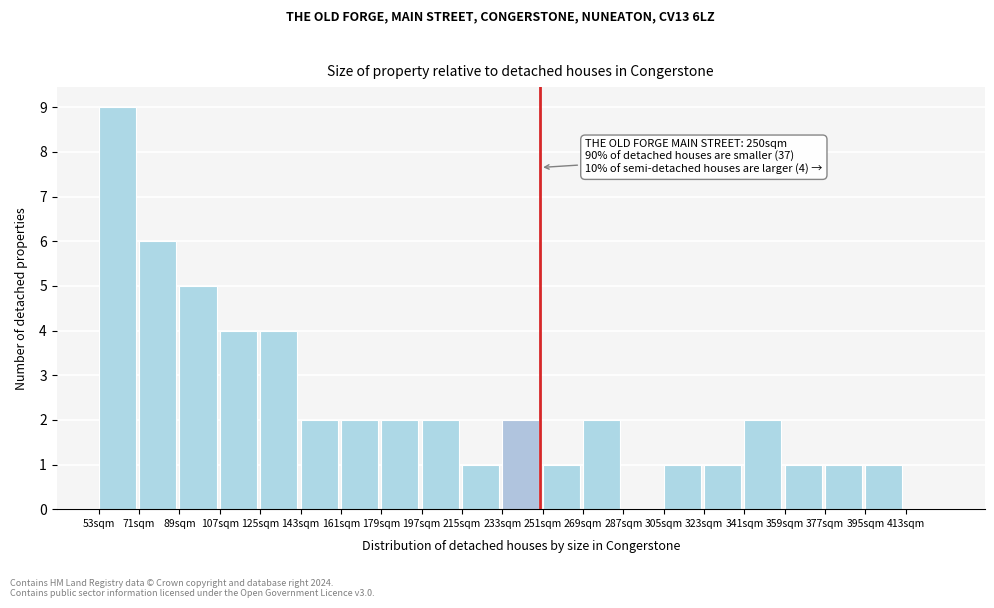

Reading left to right, extract all data points from this chart.

53sqm=9	71sqm=6	89sqm=5	107sqm=4	125sqm=4	143sqm=2	161sqm=2	179sqm=2	197sqm=2	215sqm=1	233sqm=2	251sqm=1	269sqm=2	287sqm=0	305sqm=1	323sqm=1	341sqm=2	359sqm=1	377sqm=1	395sqm=1	413sqm=0